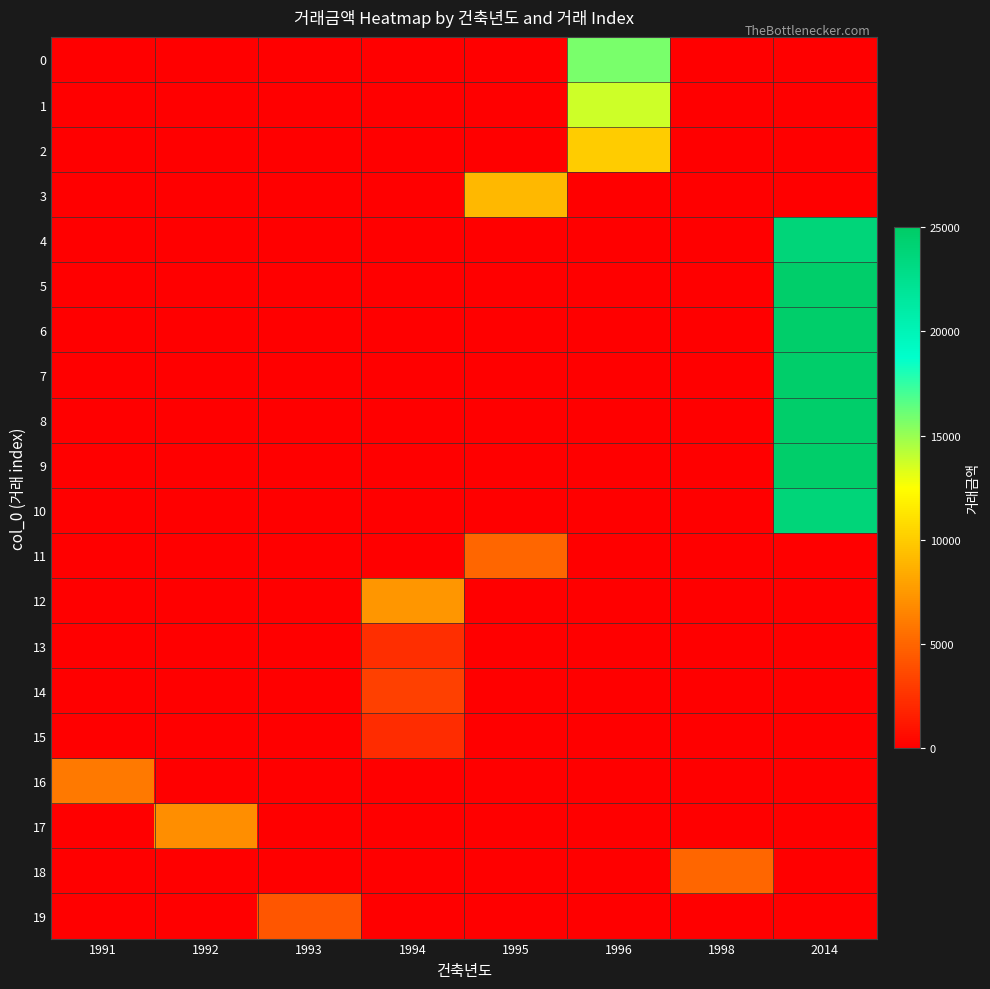

Which label corresponds to the smallest value in the chart?

1991